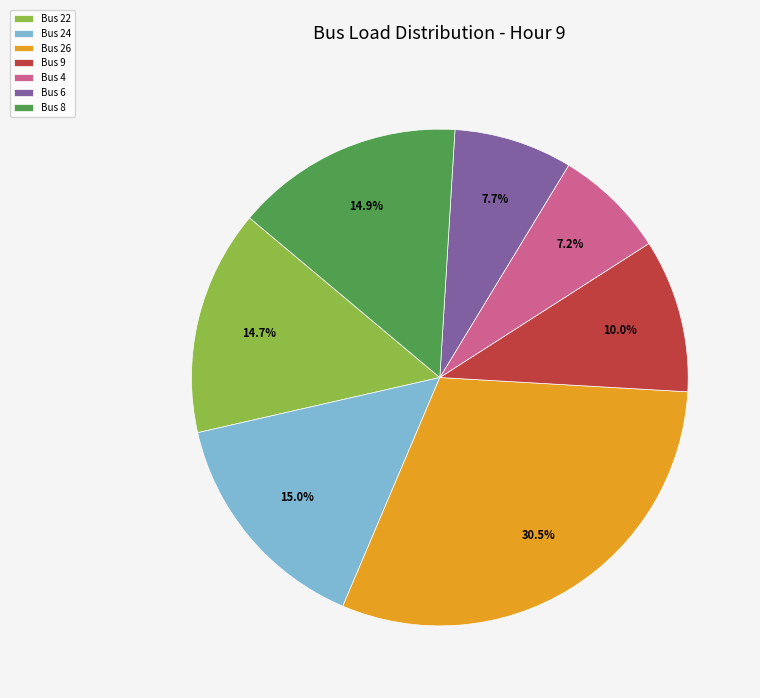

To the nearest percent, what is the average slice percentage?

14%